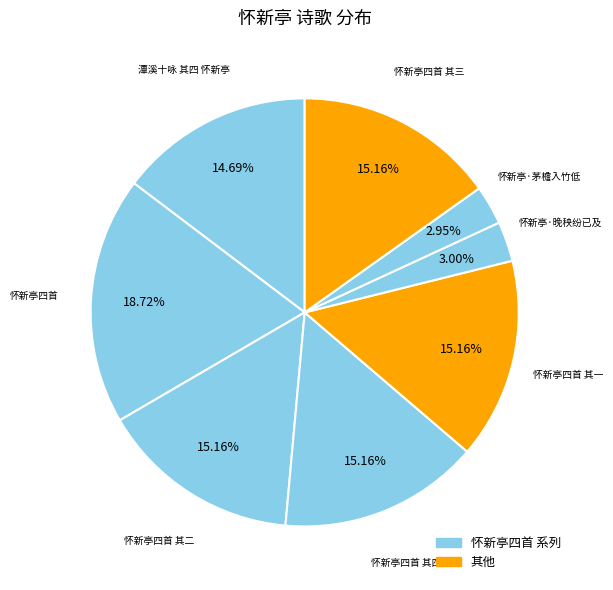

How many segments does this pie chart have?

8